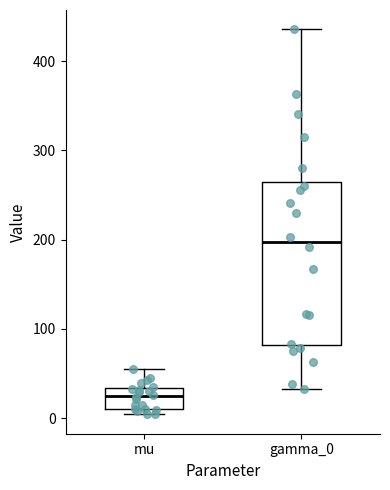

Reading left to right, read every box against the y-axis: the position of its median line, the range the box covers, and the ends of its whiskers. The values are not printed on the chart, so give them approximately, as read against the axis.

mu: median 20, box 10 to 30, whiskers 0 to 50
gamma_0: median 200, box 80 to 270, whiskers 30 to 440